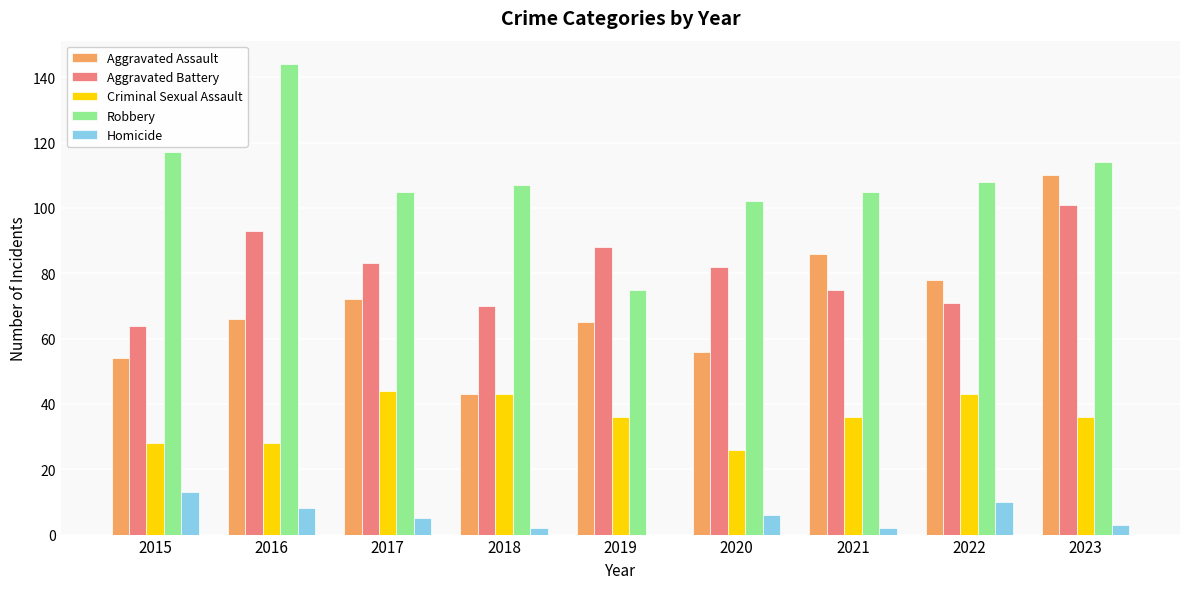

Reading right to left, what are all the values shown in this chart?

Aggravated Assault: 110	78	86	56	65	43	72	66	54
Aggravated Battery: 101	71	75	82	88	70	83	93	64
Criminal Sexual Assault: 36	43	36	26	36	43	44	28	28
Robbery: 114	108	105	102	75	107	105	144	117
Homicide: 3	10	2	6	0	2	5	8	13